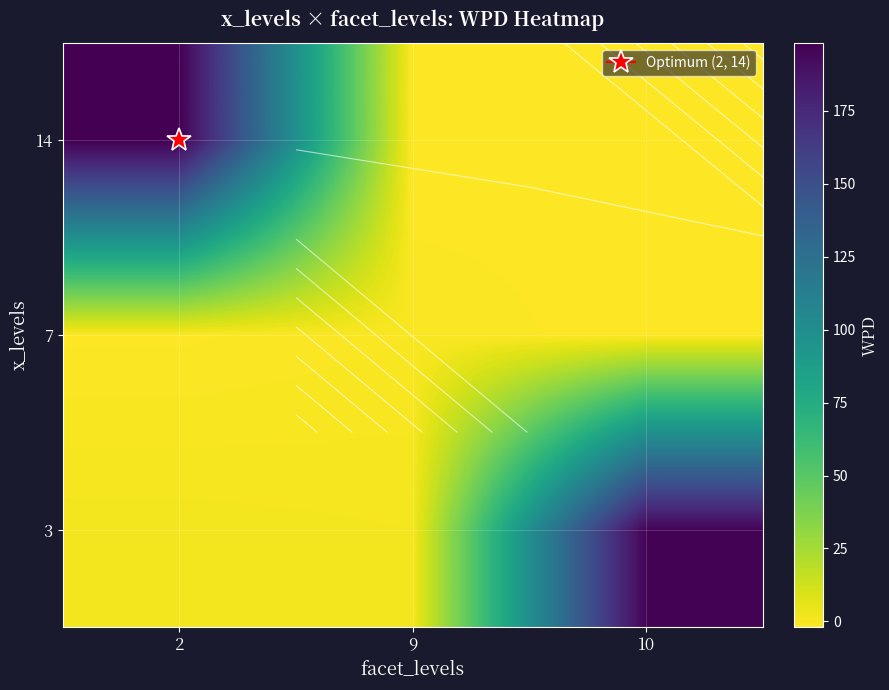

Which series has the widest spread of values?

14